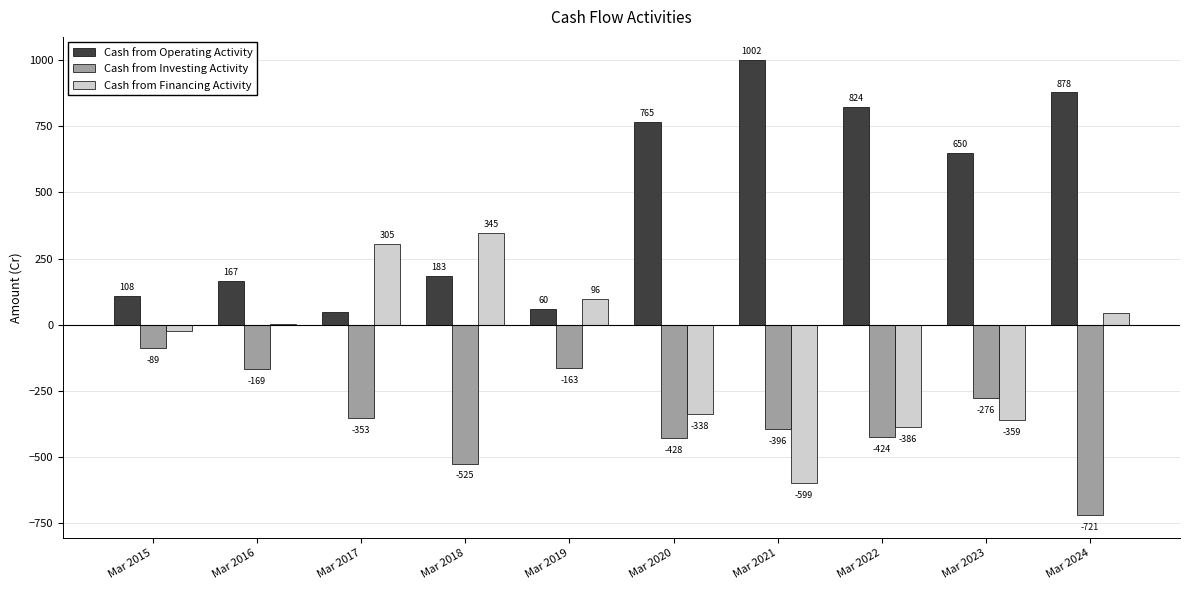

Which category has the highest value in the Cash from Investing Activity series?

Mar 2015